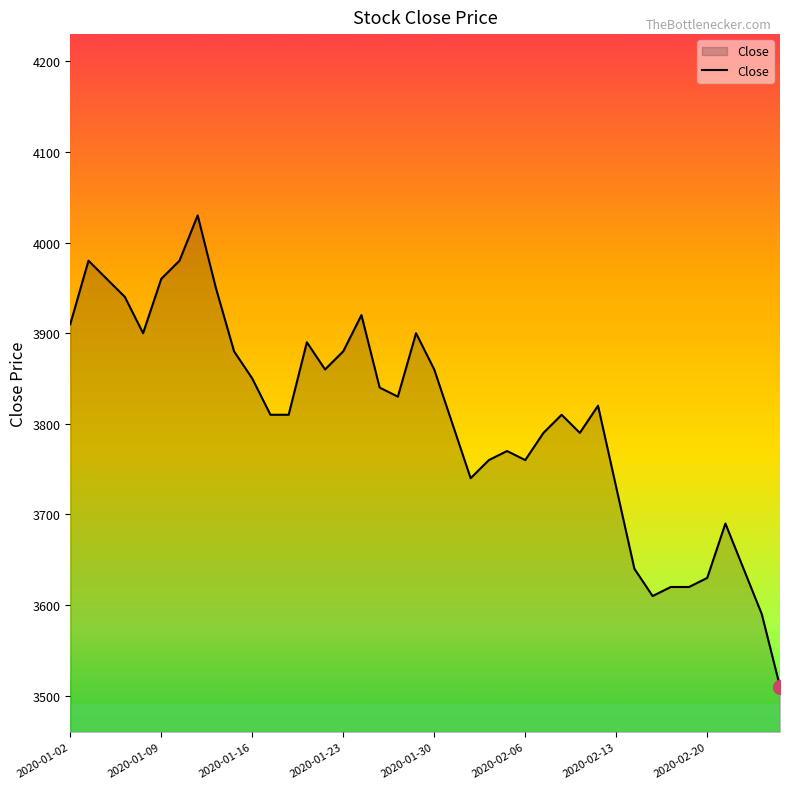

What is the minimum value shown in the chart?

3510